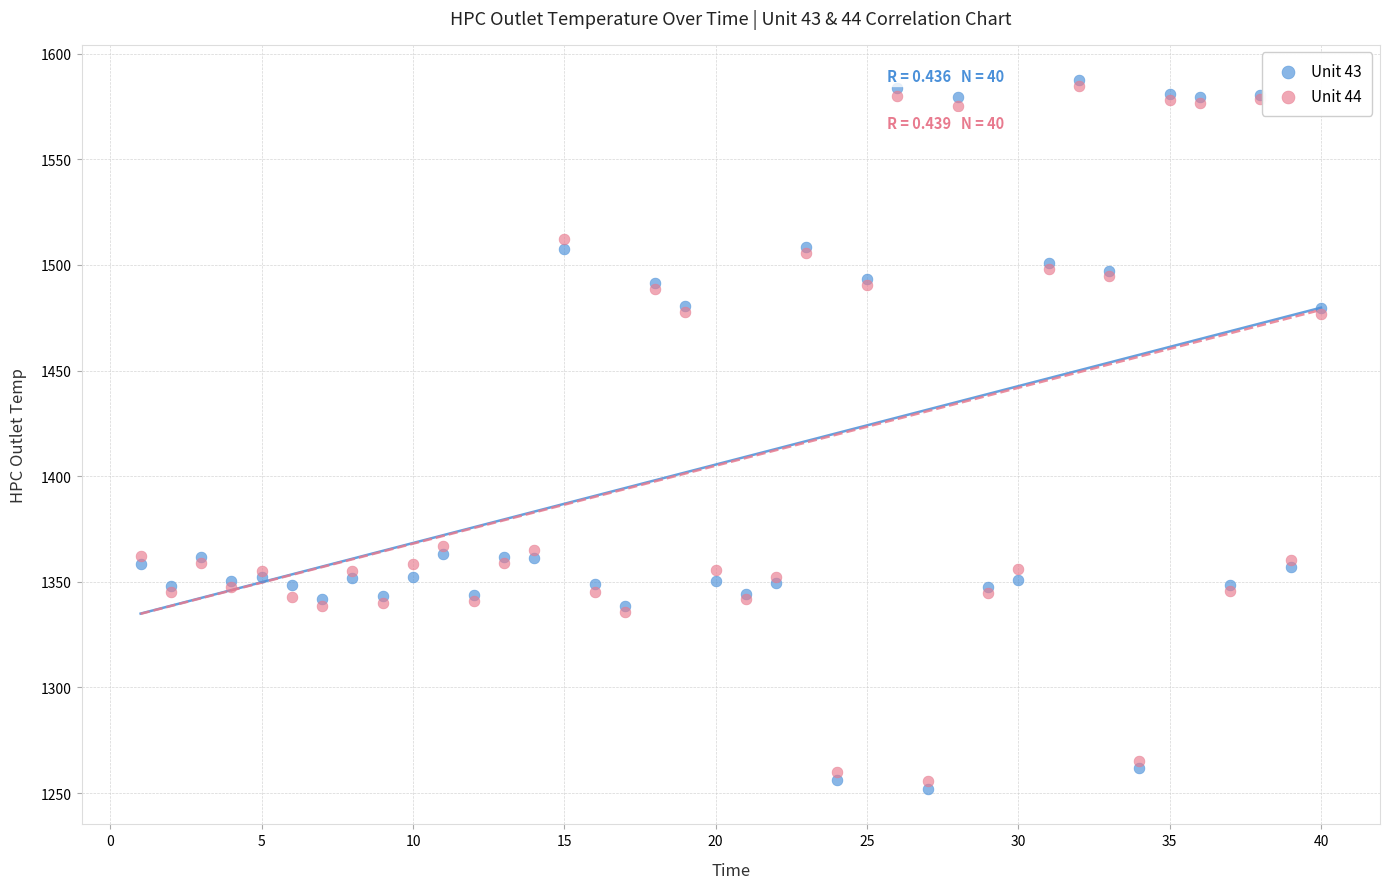

Which series has the largest Y range (max minus min)?

Unit 43